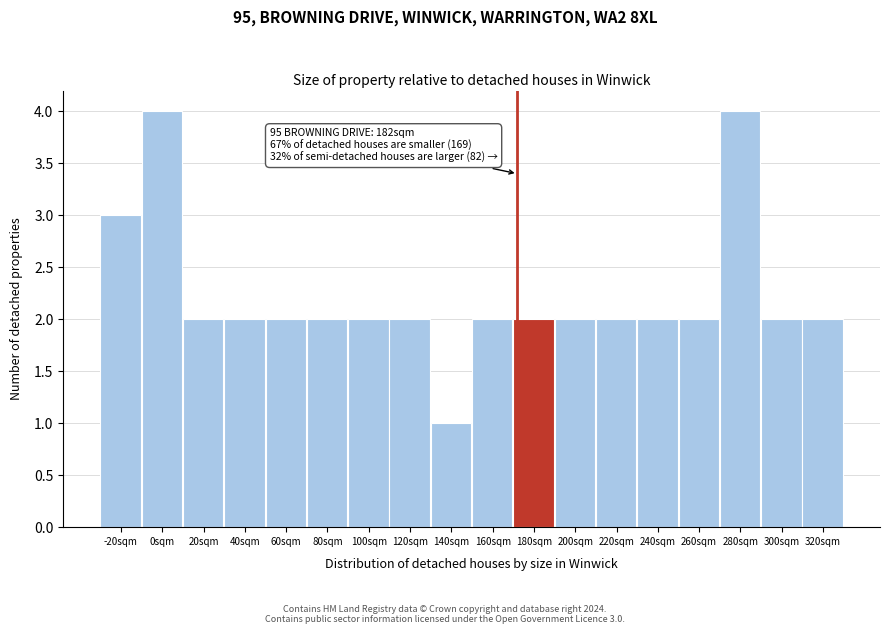

Reading left to right, list all the values displayed in this chart.

-20sqm=3	0sqm=4	20sqm=2	40sqm=2	60sqm=2	80sqm=2	100sqm=2	120sqm=2	140sqm=1	160sqm=2	180sqm=2	200sqm=2	220sqm=2	240sqm=2	260sqm=2	280sqm=4	300sqm=2	320sqm=2